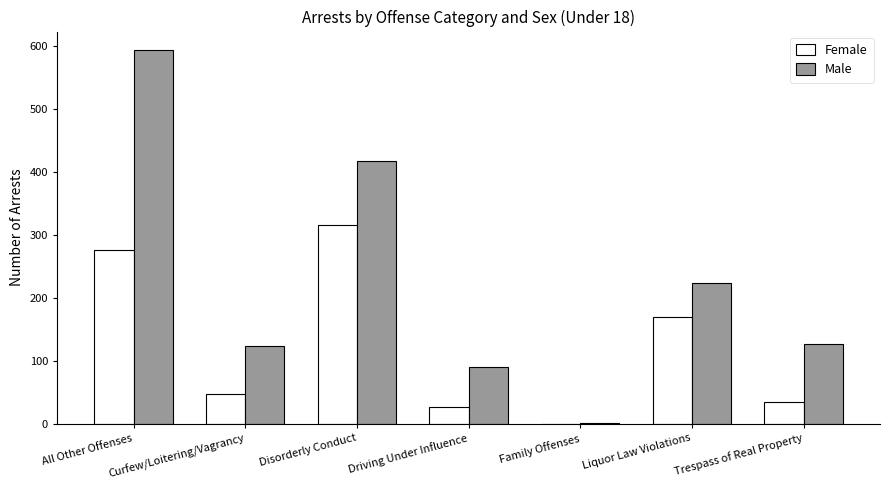

What is the spread (max minus min) of values at Family Offenses?

1